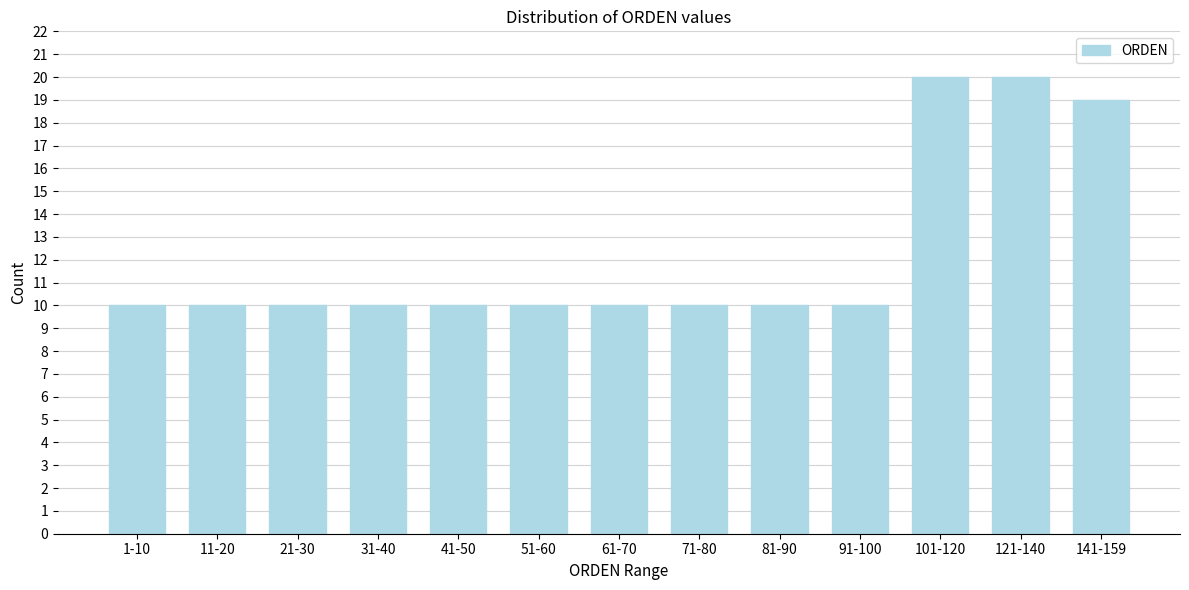

Reading left to right, what are all the values shown in this chart?

1-10=10	11-20=10	21-30=10	31-40=10	41-50=10	51-60=10	61-70=10	71-80=10	81-90=10	91-100=10	101-120=20	121-140=20	141-159=19